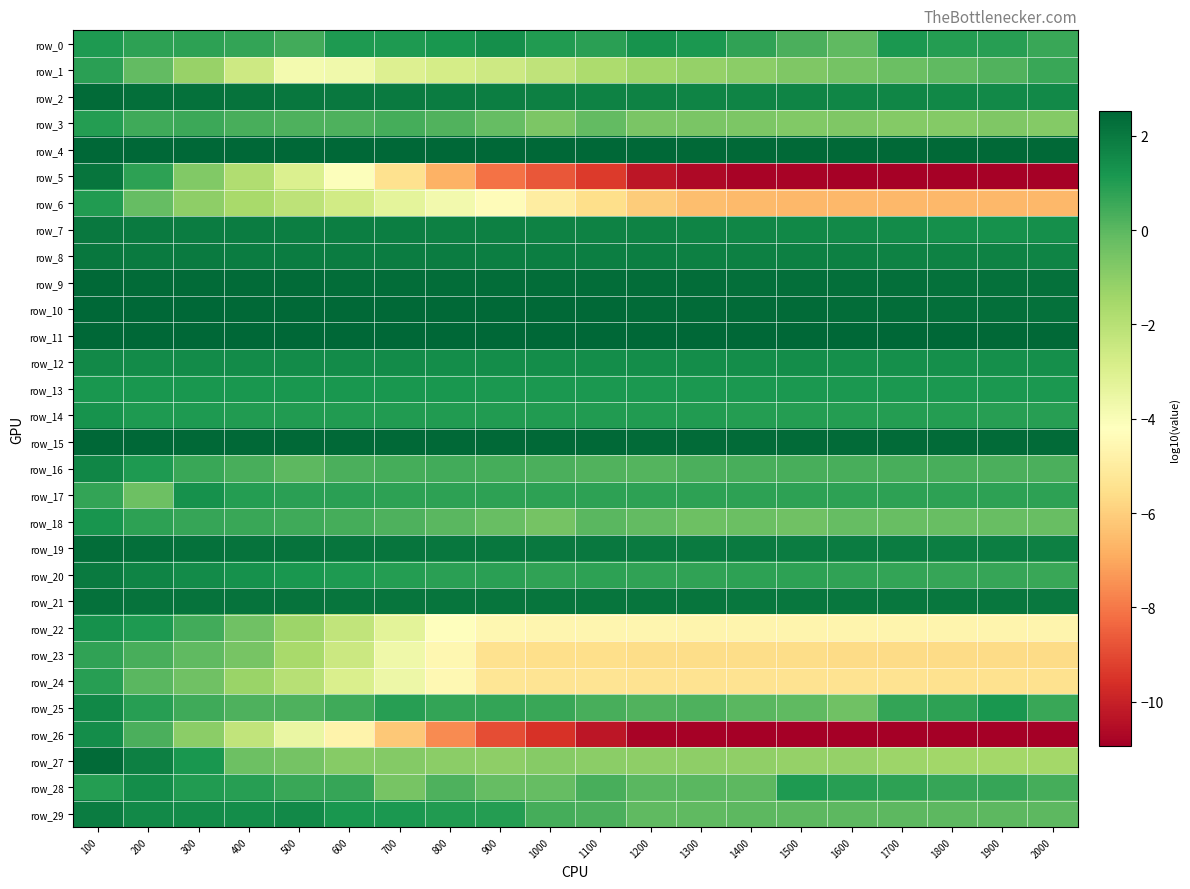

What is the difference between the row_7 values at 1900 and 100?

0.7